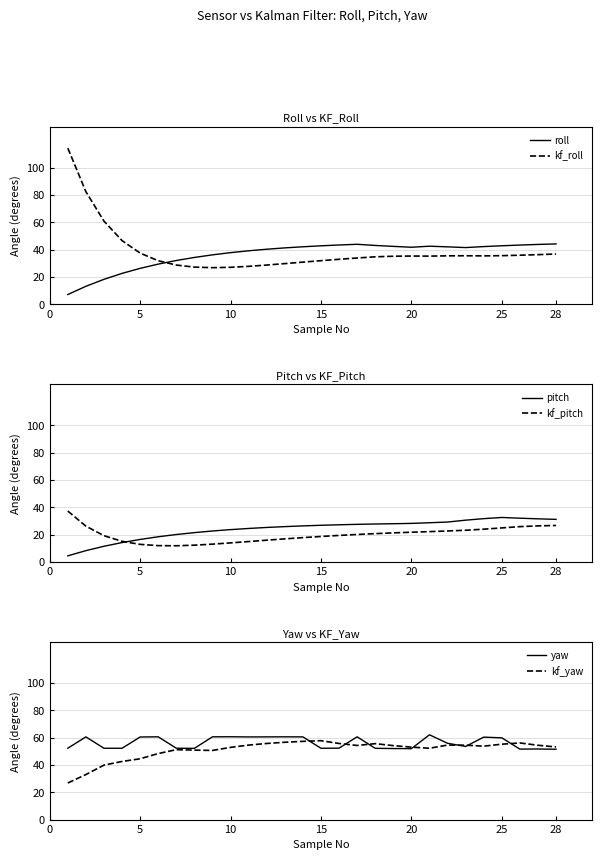

Which series has the largest total across all categories?

yaw